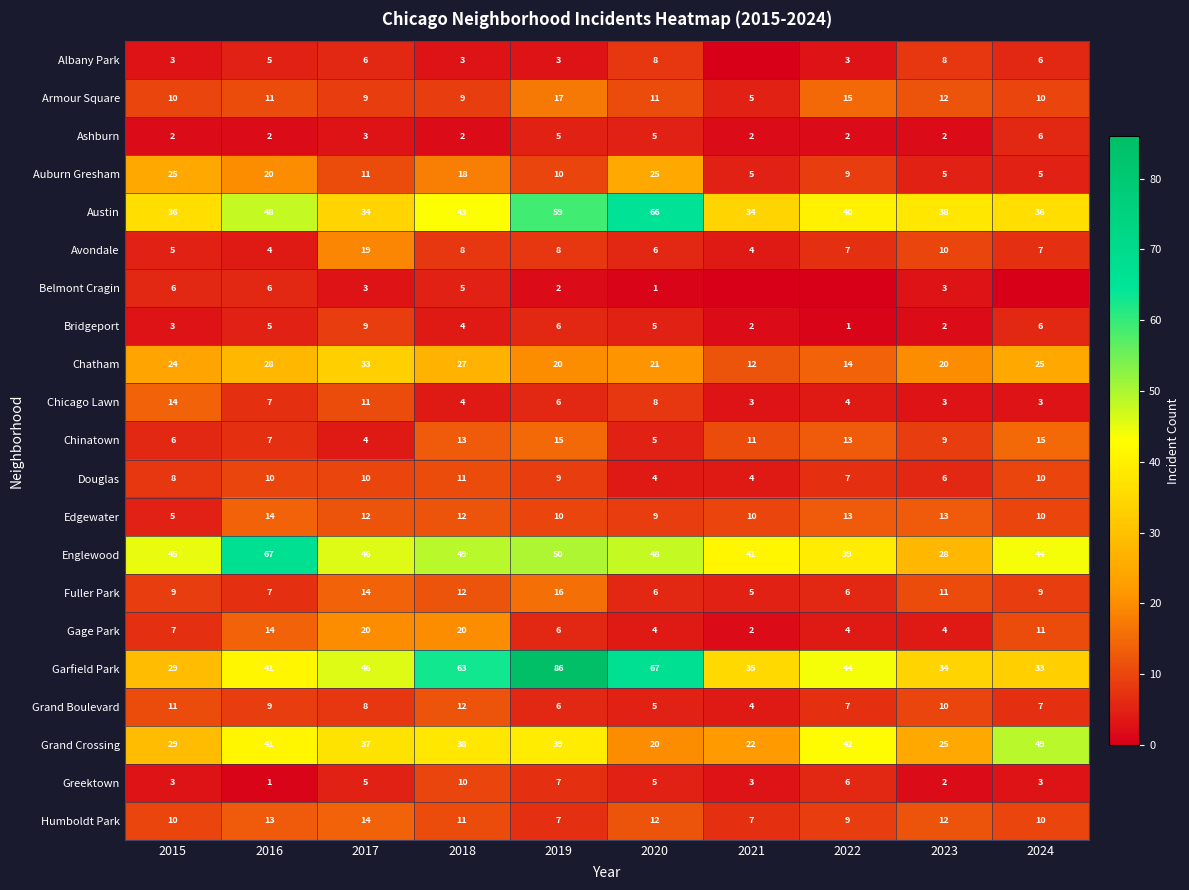

The value of Chinatown at 2022 is 5. True or false?

False